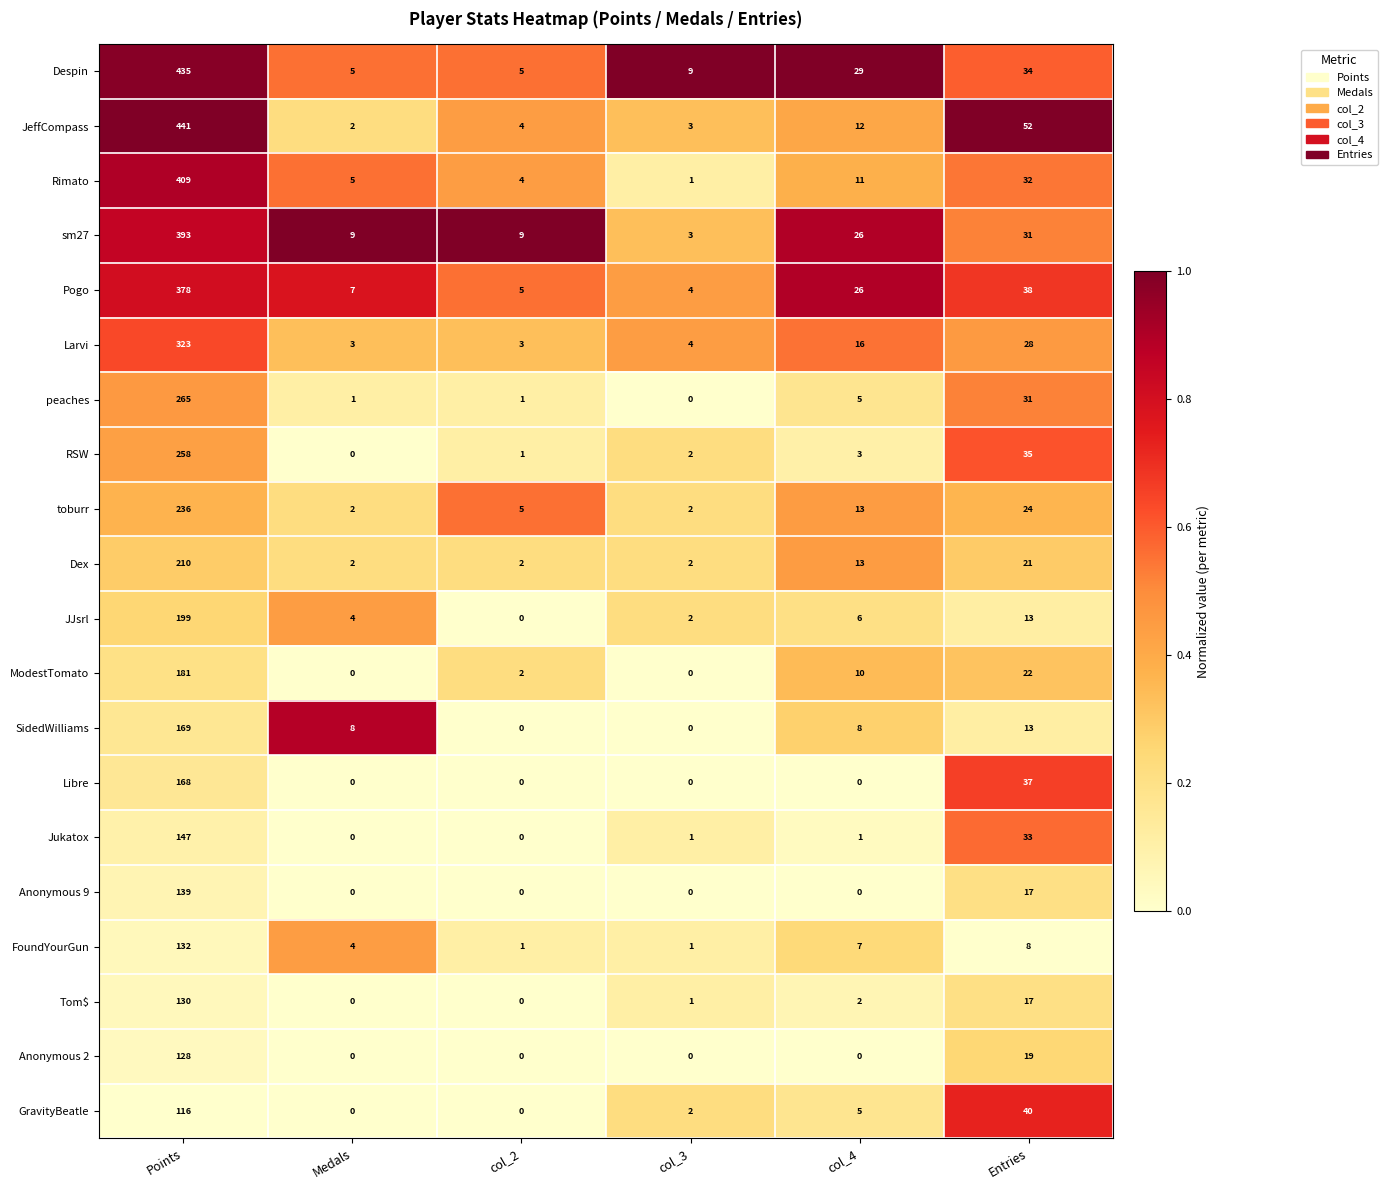

Which series has the widest spread of values?

JeffCompass